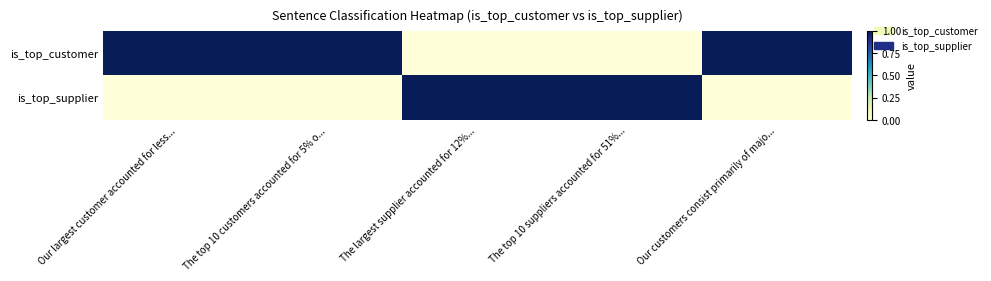

How many distinct data groups are displayed?

2